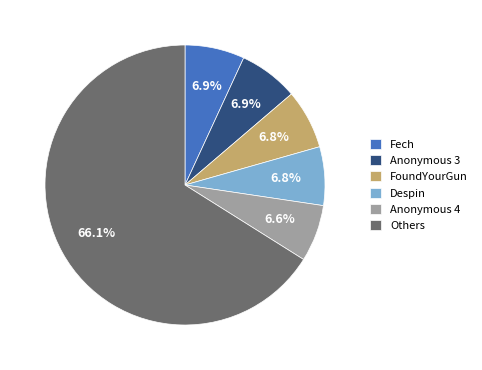

How many slices are in this pie chart?

6